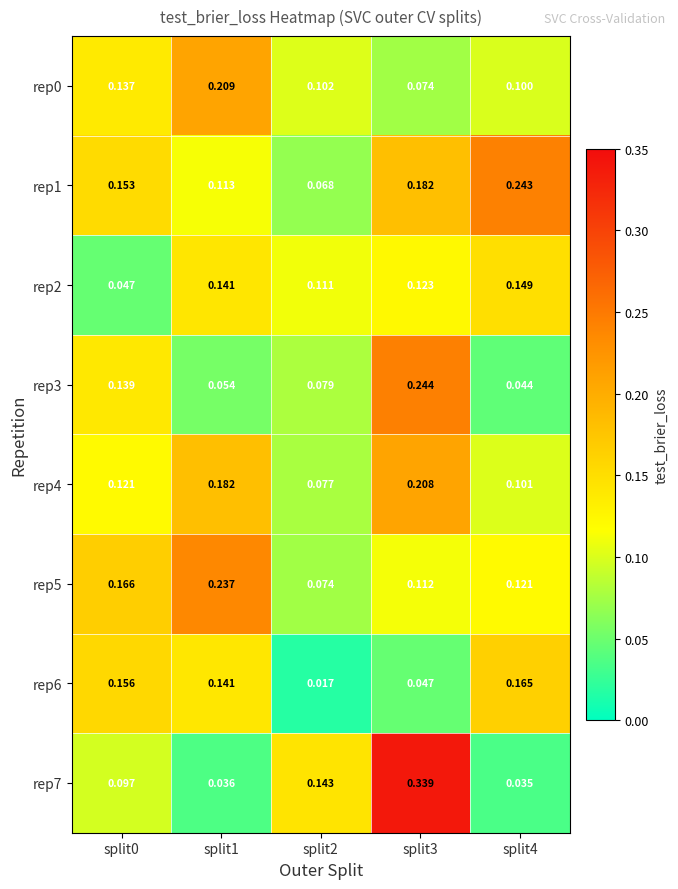

Is the value of rep5 at split4 greater than the value of rep4 at split4?

Yes